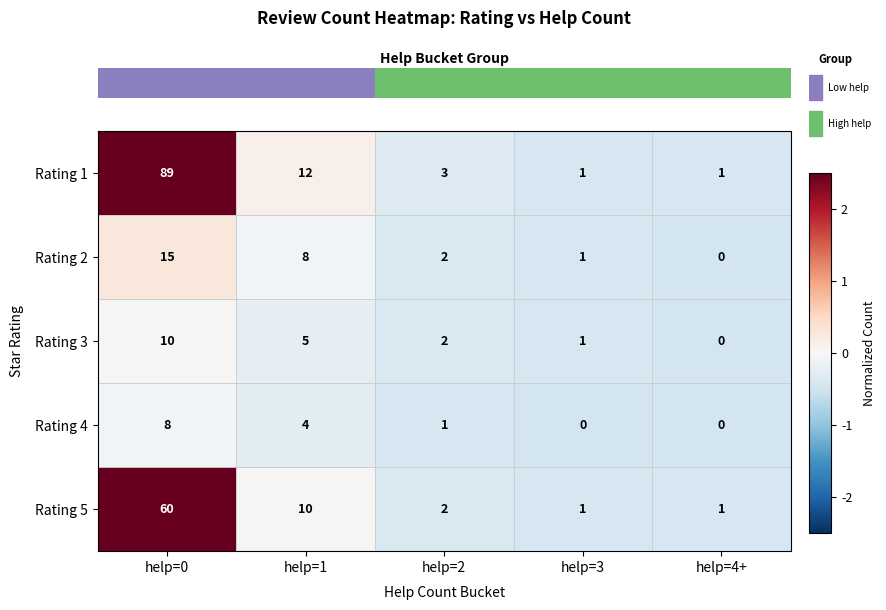

Which series has the largest total across all categories?

Rating 1